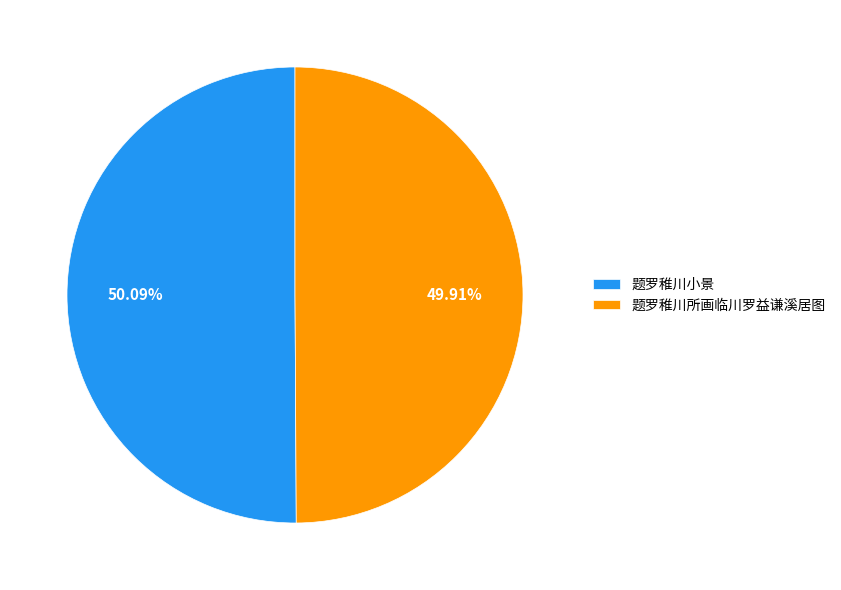

Approximately how many times larger is the value at 题罗稚川小景 compared to 题罗稚川所画临川罗益谦溪居图?

1.0